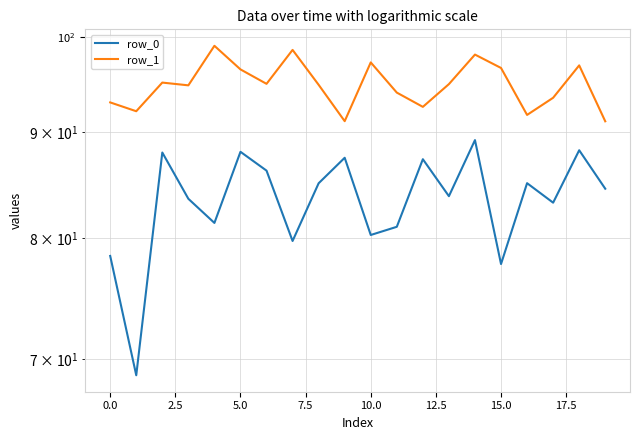

What is the lowest value of the row_0 series?

68.7